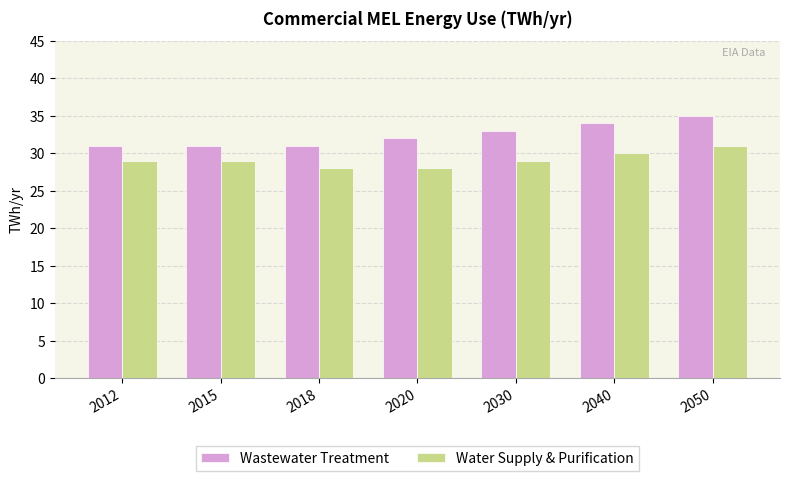

Is the value of Wastewater Treatment at 2015 greater than the value of Water Supply & Purification at 2030?

Yes